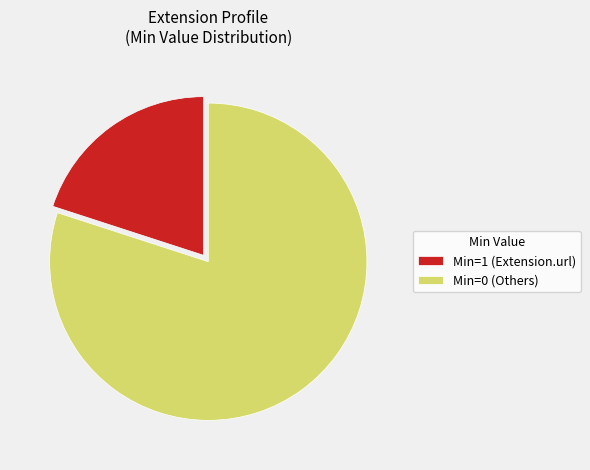

Which category has the smallest portion of the pie?

Min=1 (Extension.url)